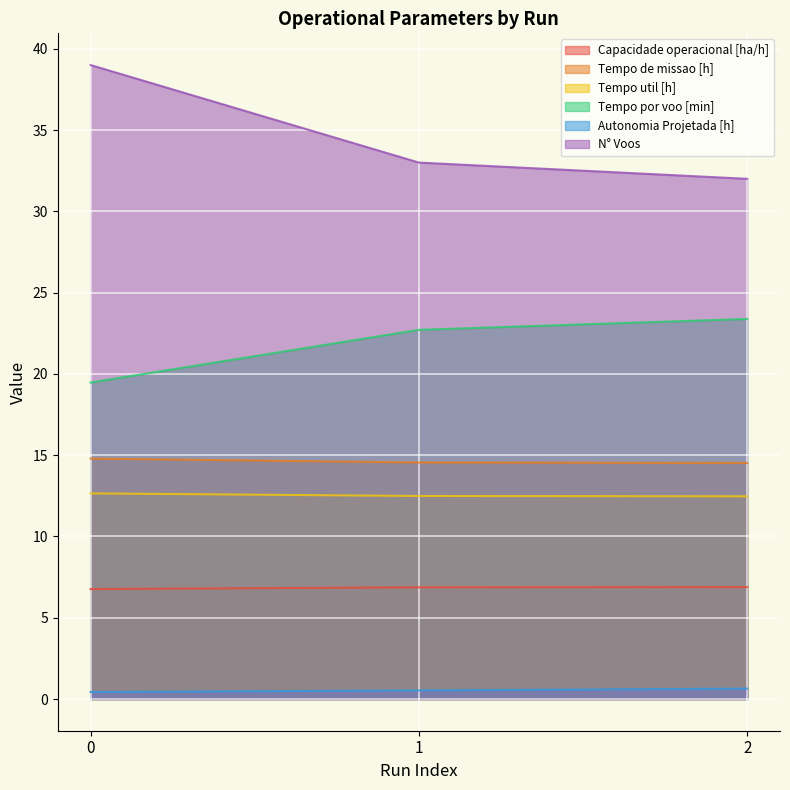

Between 1 and 0, which is larger?

1